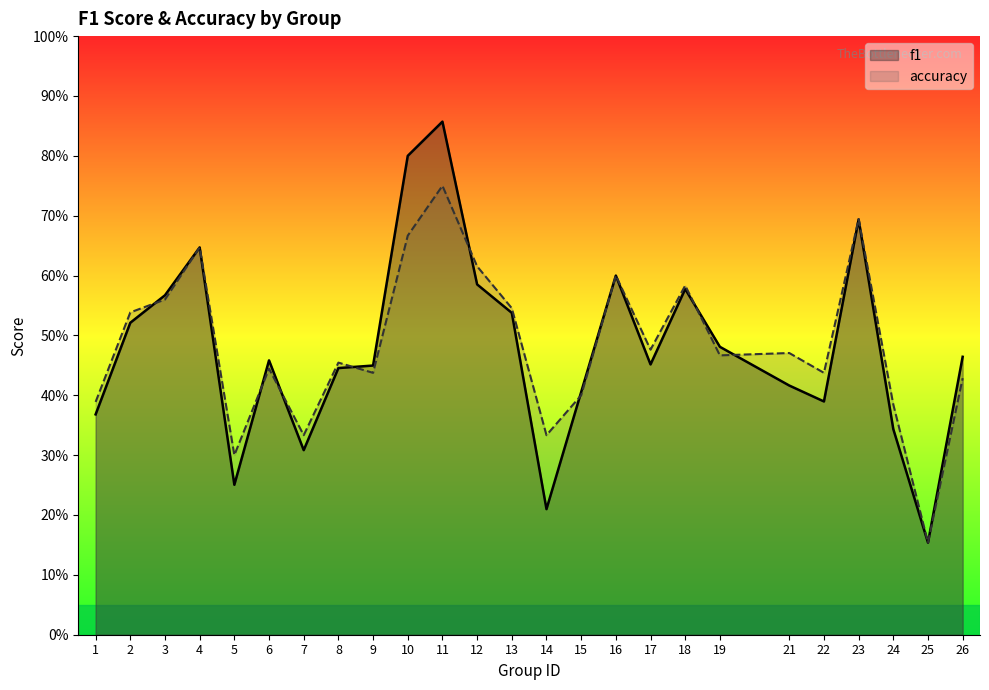

Reading left to right, extract all data points from this chart.

f1: 1=0.4	2=0.5	3=0.6	4=0.6	5=0.3	6=0.5	7=0.3	8=0.4	9=0.4	10=0.8	11=0.9	12=0.6	13=0.5	14=0.2	15=0.4	16=0.6	17=0.5	18=0.6	19=0.5	21=0.4	22=0.4	23=0.7	24=0.3	25=0.2	26=0.5
accuracy: 1=0.4	2=0.5	3=0.6	4=0.6	5=0.3	6=0.4	7=0.3	8=0.5	9=0.4	10=0.7	11=0.8	12=0.6	13=0.5	14=0.3	15=0.4	16=0.6	17=0.5	18=0.6	19=0.5	21=0.5	22=0.4	23=0.7	24=0.4	25=0.2	26=0.4